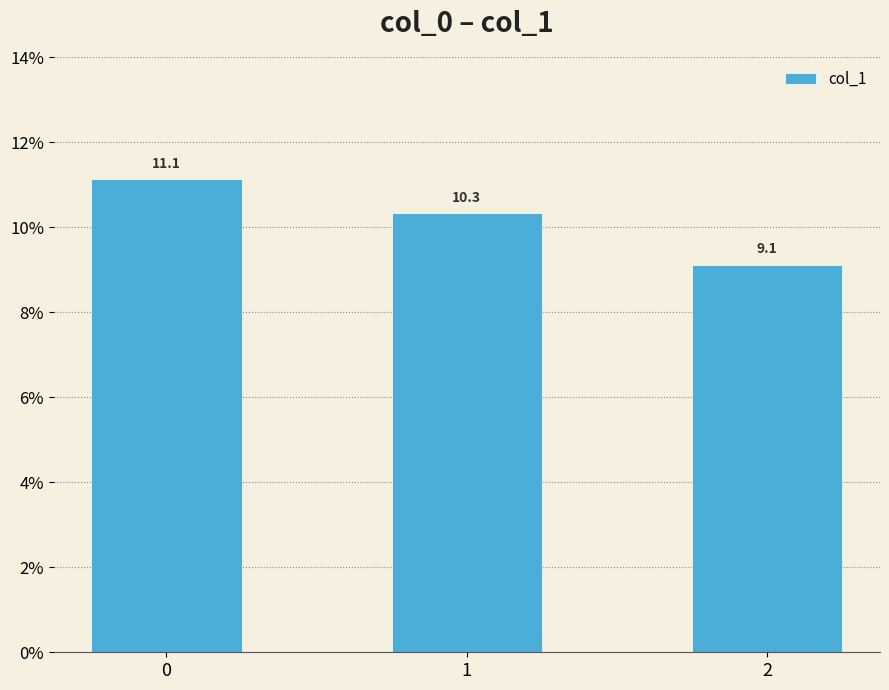

What is the minimum value shown in the chart?

9.1